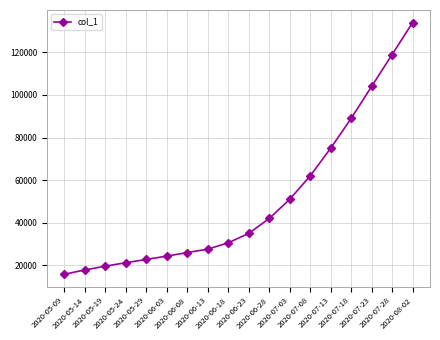

Which label corresponds to the largest value in the chart?

2020-08-02